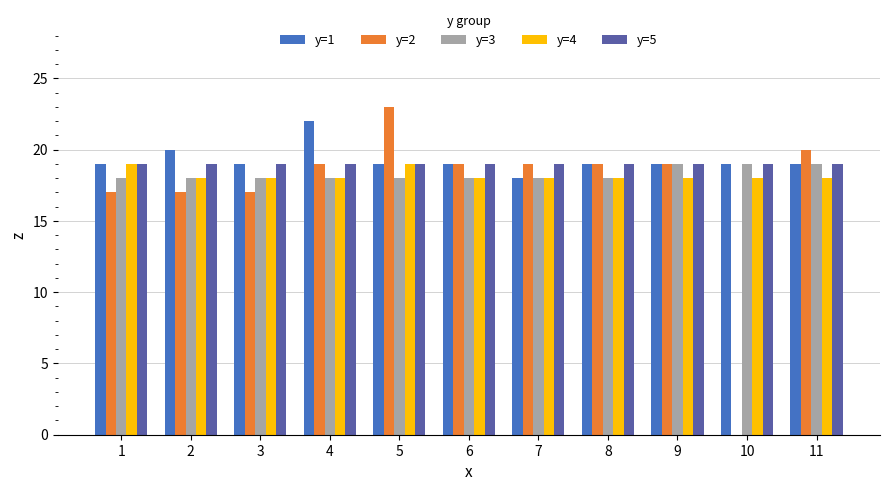

What is the maximum value for y=2?

23